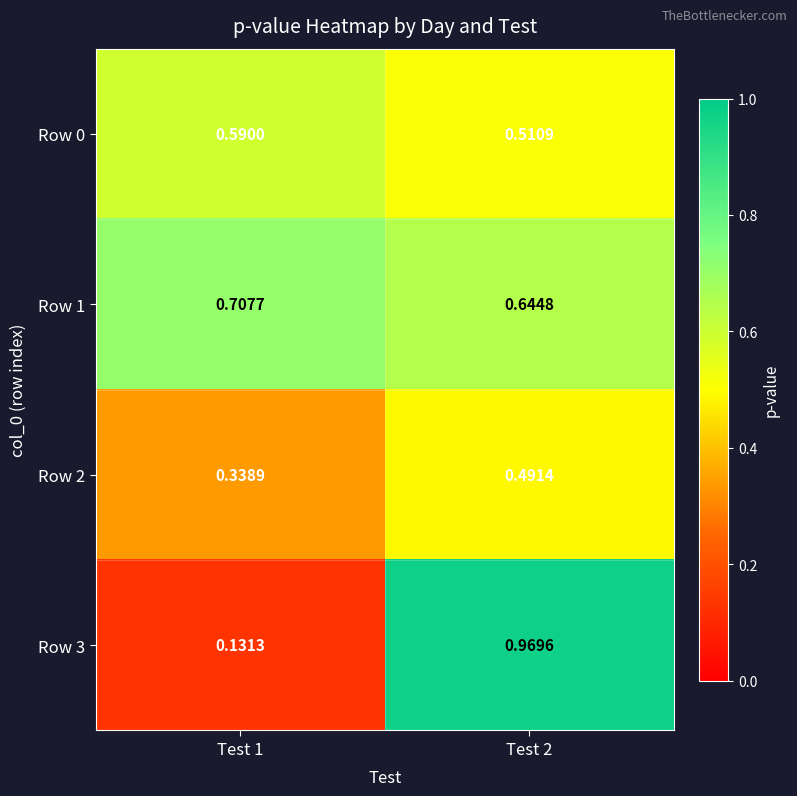

Is the value of Row 3 at Test 2 greater than the value of Row 2 at Test 2?

Yes